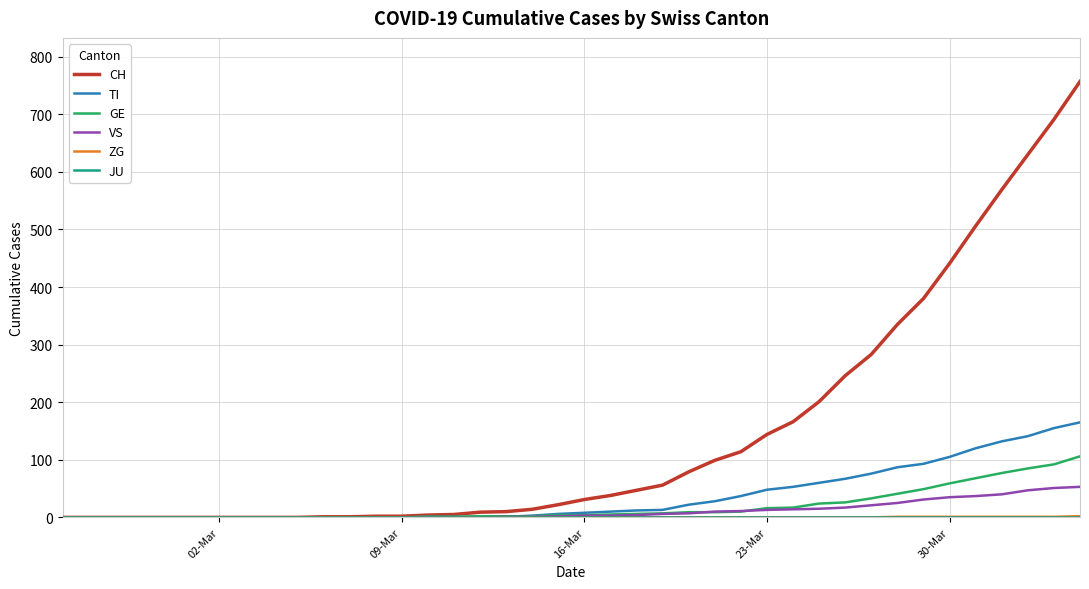

Which series has the largest total across all categories?

CH